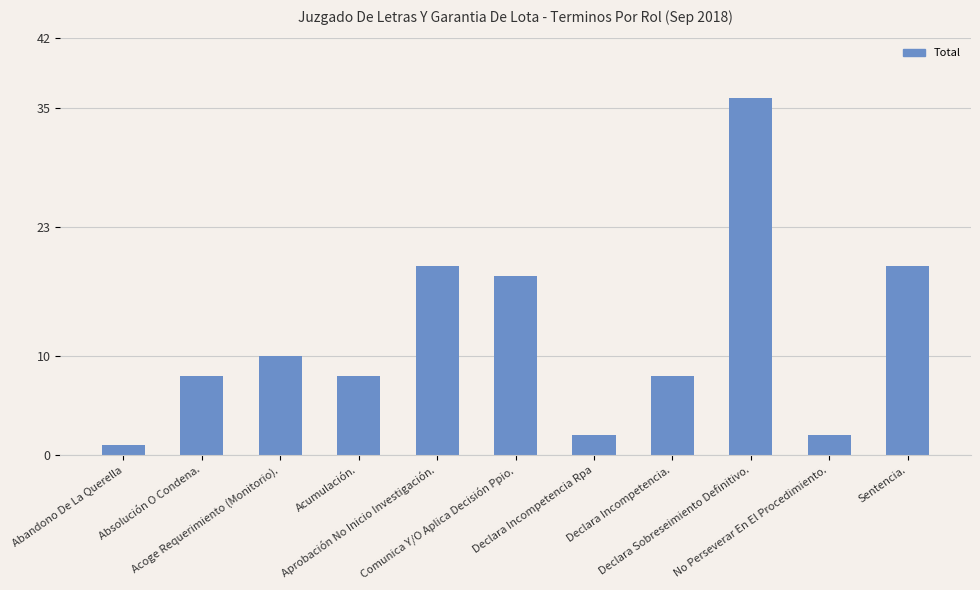

What is the minimum value shown in the chart?

1